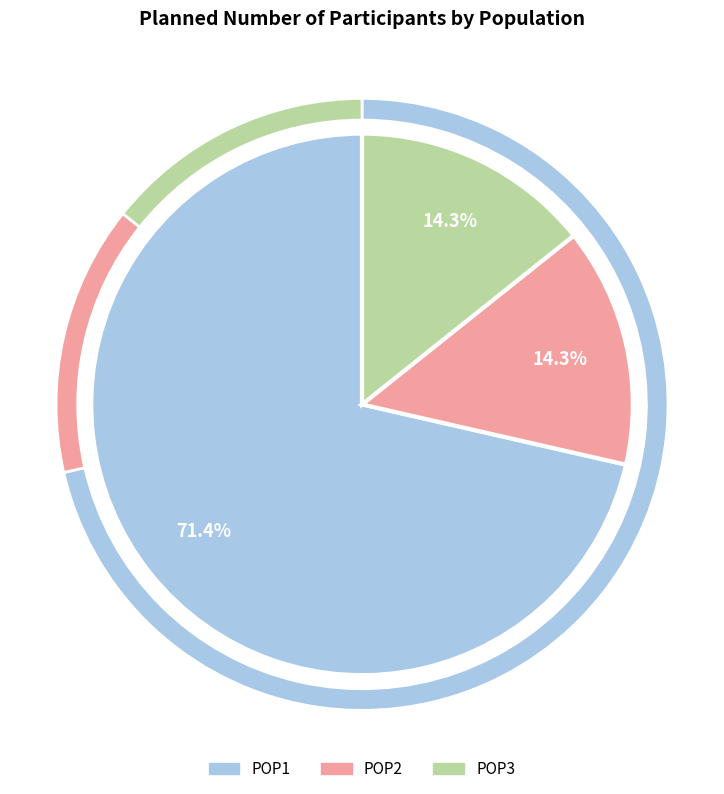

What percentage is the POP3 slice, to the nearest percent?

14%